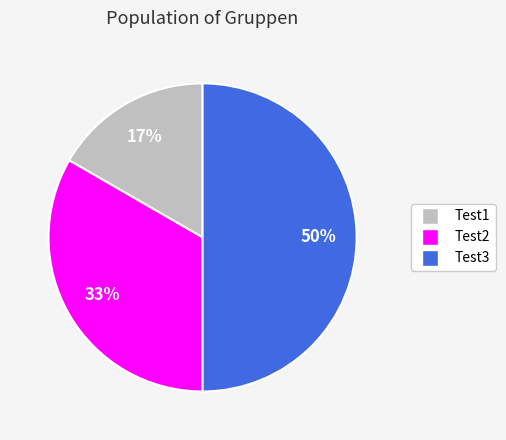

True or false: Test3 accounts for 56% of the total.

False